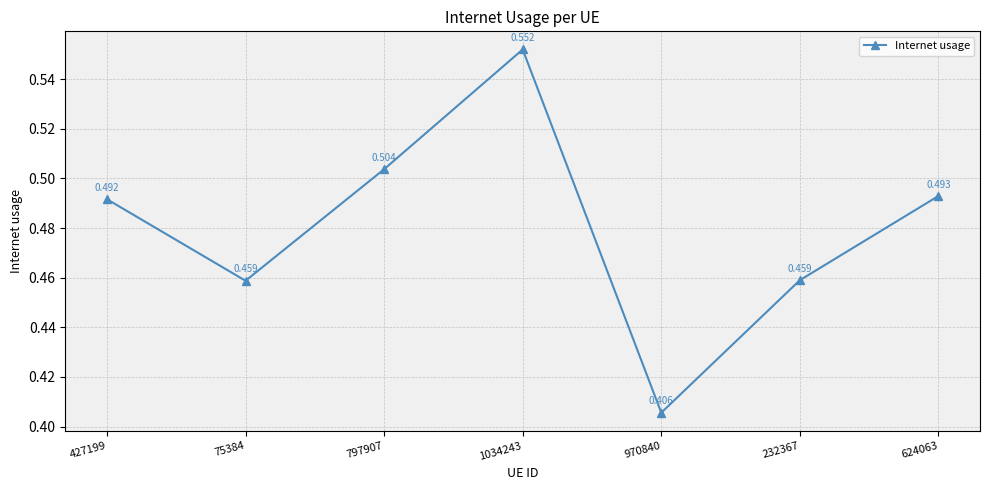

Reading left to right, what are all the values shown in this chart?

0.5	0.5	0.5	0.6	0.4	0.5	0.5